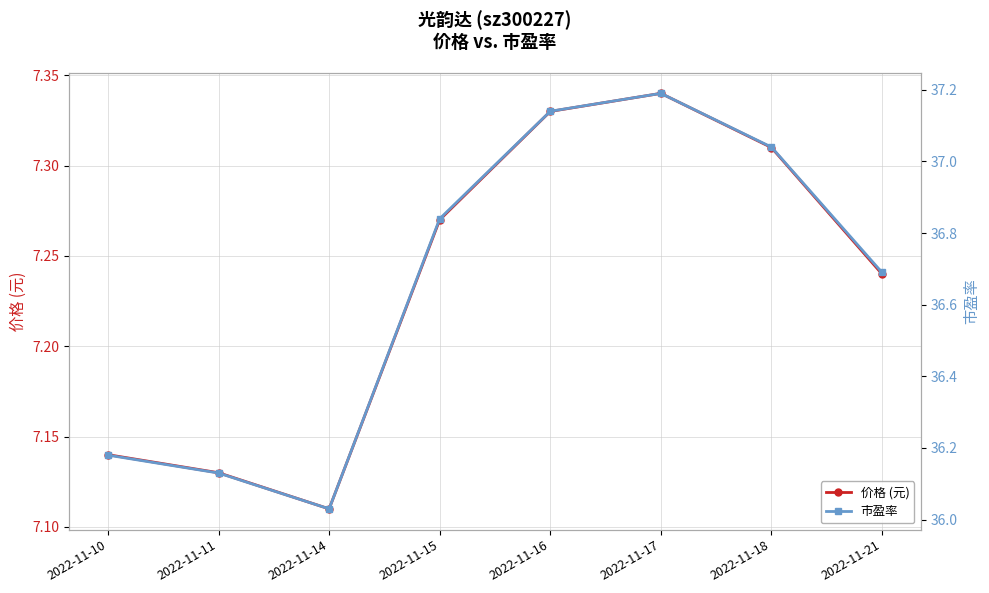

Rank the categories by 市盈率 value from lowest to highest.

2022-11-14, 2022-11-11, 2022-11-10, 2022-11-21, 2022-11-15, 2022-11-18, 2022-11-16, 2022-11-17